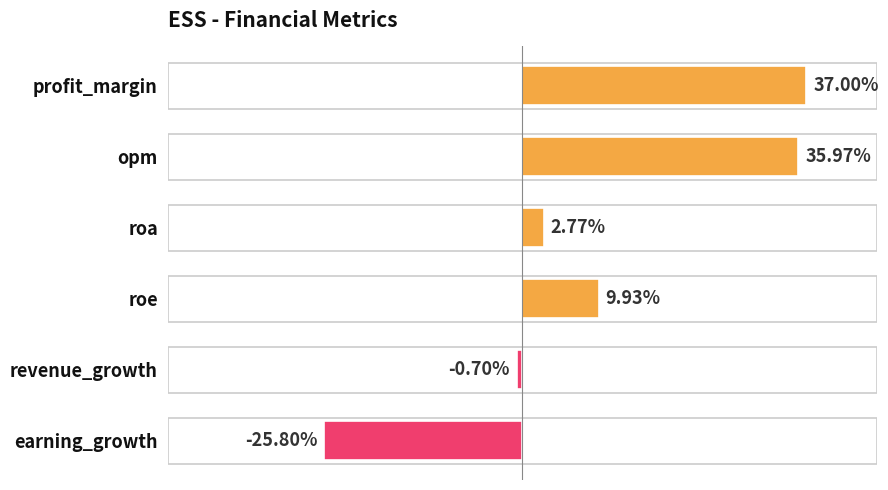

At which label is the value closest to 5?

roa